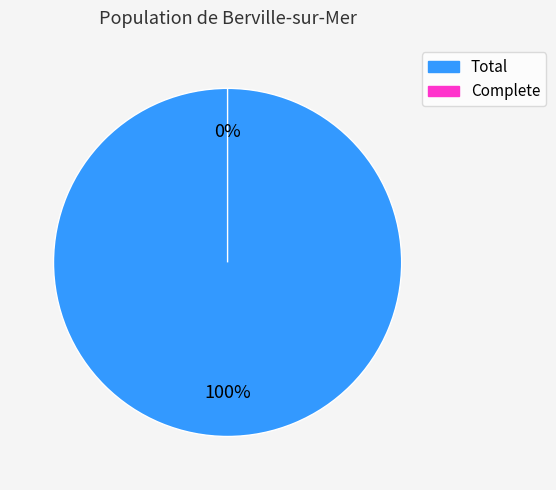

Which category accounts for the majority?

Total